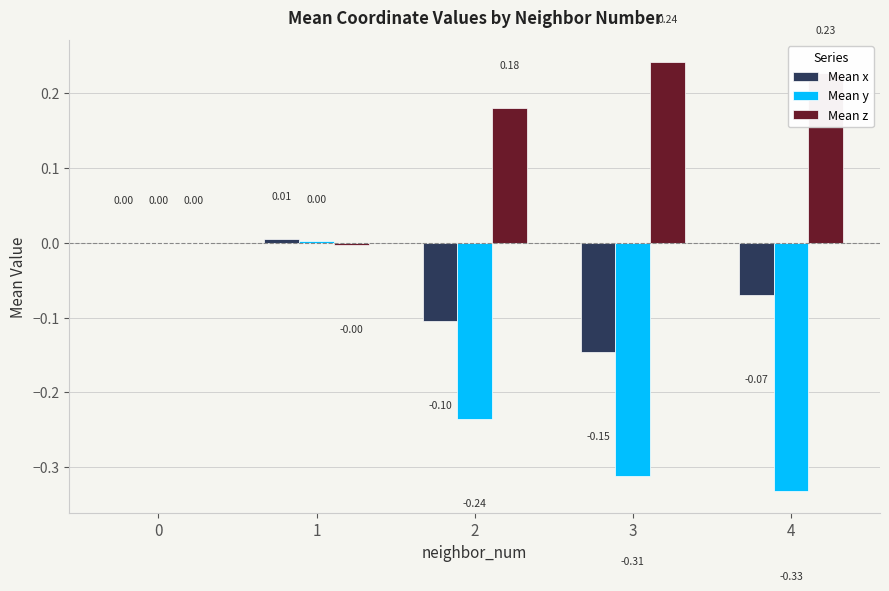

Which series has the largest total across all categories?

Mean z